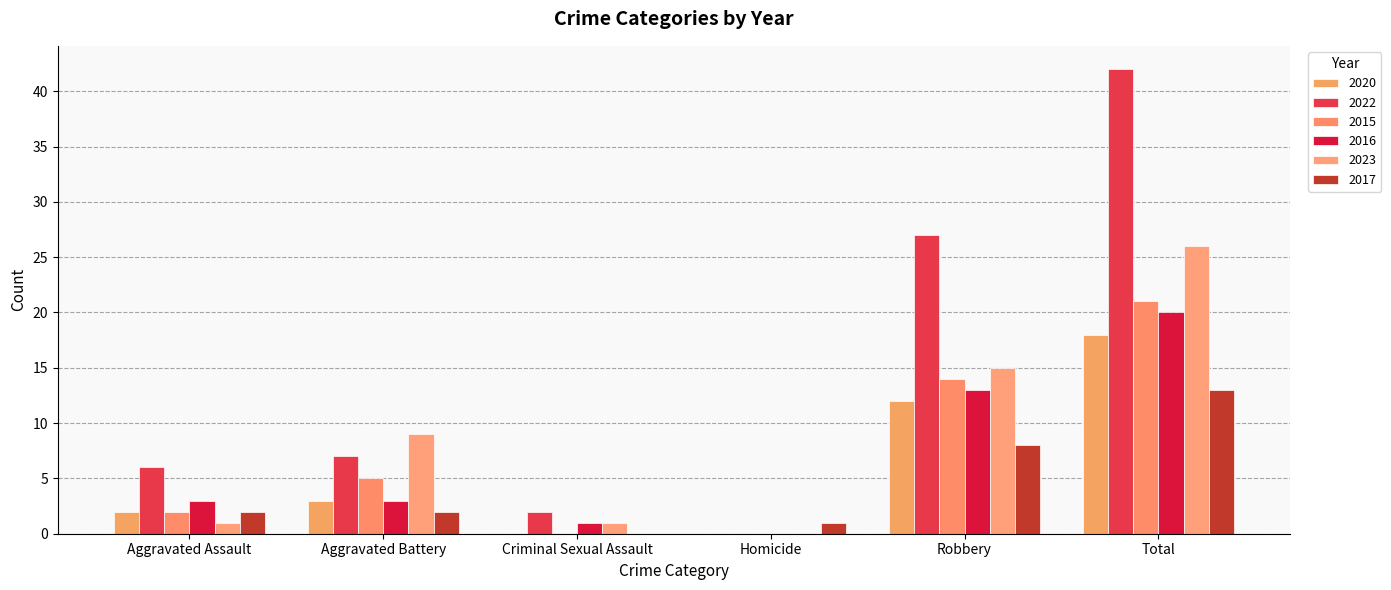

Count the number of data series in this chart.

6